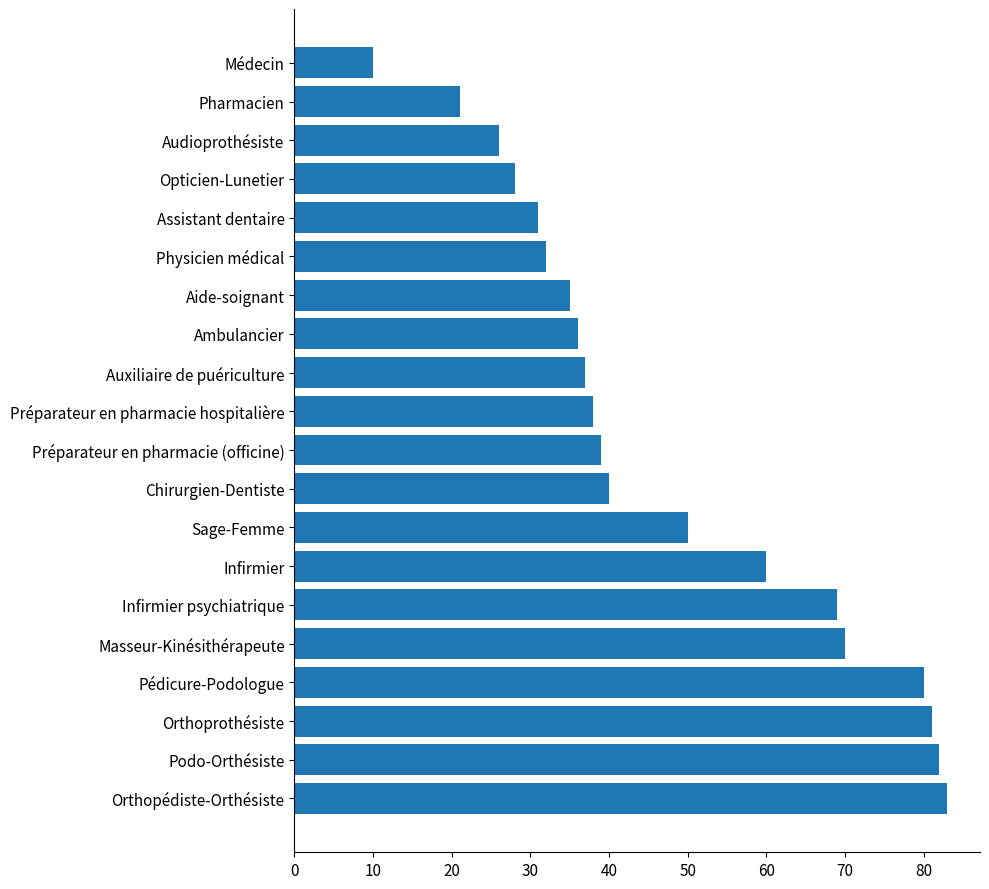

List the labels in order of value, largest first.

Orthopédiste-Orthésiste, Podo-Orthésiste, Orthoprothésiste, Pédicure-Podologue, Masseur-Kinésithérapeute, Infirmier psychiatrique, Infirmier, Sage-Femme, Chirurgien-Dentiste, Préparateur en pharmacie (officine), Préparateur en pharmacie hospitalière, Auxiliaire de puériculture, Ambulancier, Aide-soignant, Physicien médical, Assistant dentaire, Opticien-Lunetier, Audioprothésiste, Pharmacien, Médecin